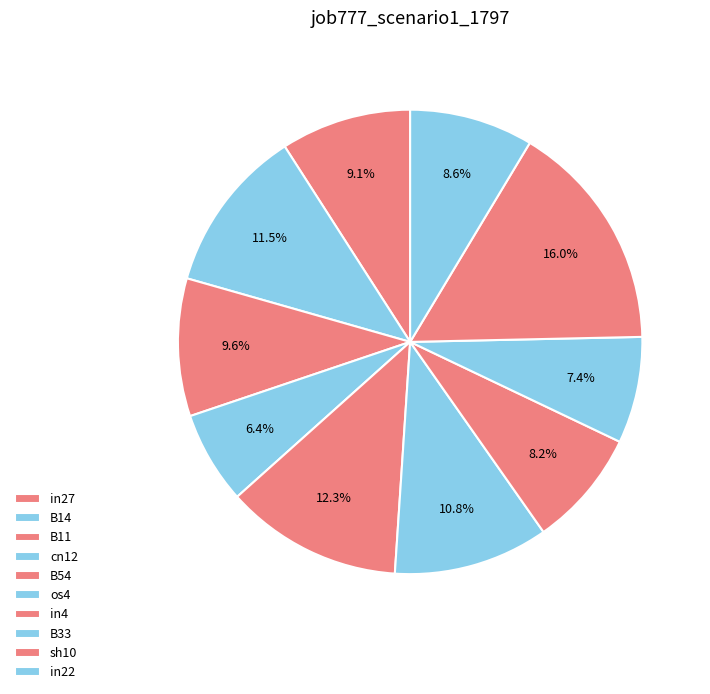

Which slice is the largest?

sh10